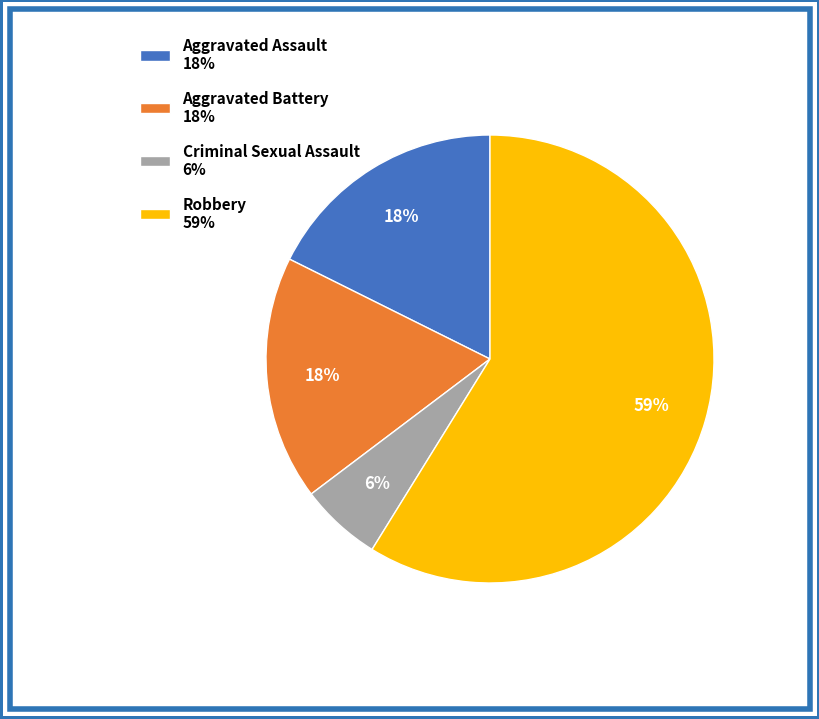

The Criminal Sexual Assault slice represents 6% of the pie. True or false?

True